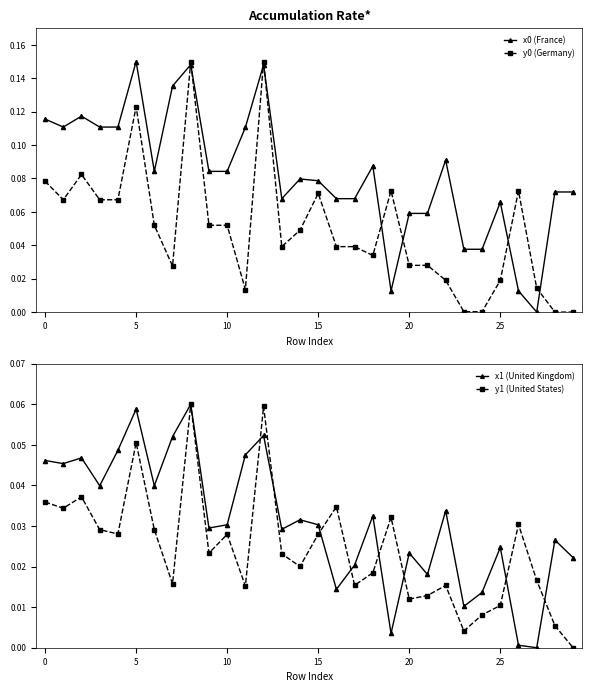

Reading left to right, transcribe all the data shown in this chart.

x0 (France): 0.1	0.1	0.1	0.1	0.1	0.1	0.1	0.1	0.1	0.1	0.1	0.1	0.1	0.1	0.1	0.1	0.1	0.1	0.1	0.0	0.1	0.1	0.1	0.0	0.0	0.1	0.0	0.0	0.1	0.1
y0 (Germany): 0.1	0.1	0.1	0.1	0.1	0.1	0.1	0.0	0.1	0.1	0.1	0.0	0.1	0.0	0.0	0.1	0.0	0.0	0.0	0.1	0.0	0.0	0.0	0.0	0.0	0.0	0.1	0.0	0.0	0.0
x1 (United Kingdom): 0.0	0.0	0.0	0.0	0.0	0.1	0.0	0.1	0.1	0.0	0.0	0.0	0.1	0.0	0.0	0.0	0.0	0.0	0.0	0.0	0.0	0.0	0.0	0.0	0.0	0.0	0.0	0.0	0.0	0.0
y1 (United States): 0.0	0.0	0.0	0.0	0.0	0.1	0.0	0.0	0.1	0.0	0.0	0.0	0.1	0.0	0.0	0.0	0.0	0.0	0.0	0.0	0.0	0.0	0.0	0.0	0.0	0.0	0.0	0.0	0.0	0.0